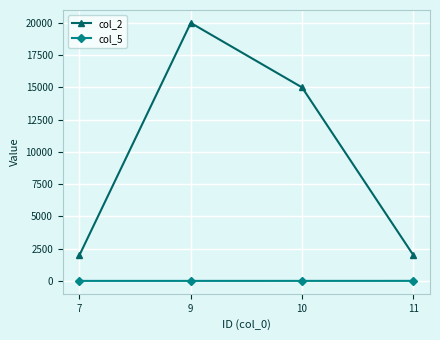

Which series has the largest total across all categories?

col_2